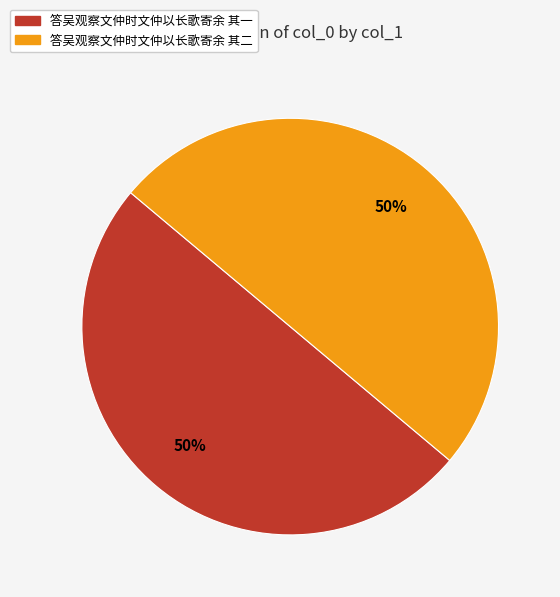

What percentage is the 答吴观察文仲时文仲以长歌寄余 其二 slice, to the nearest percent?

50%